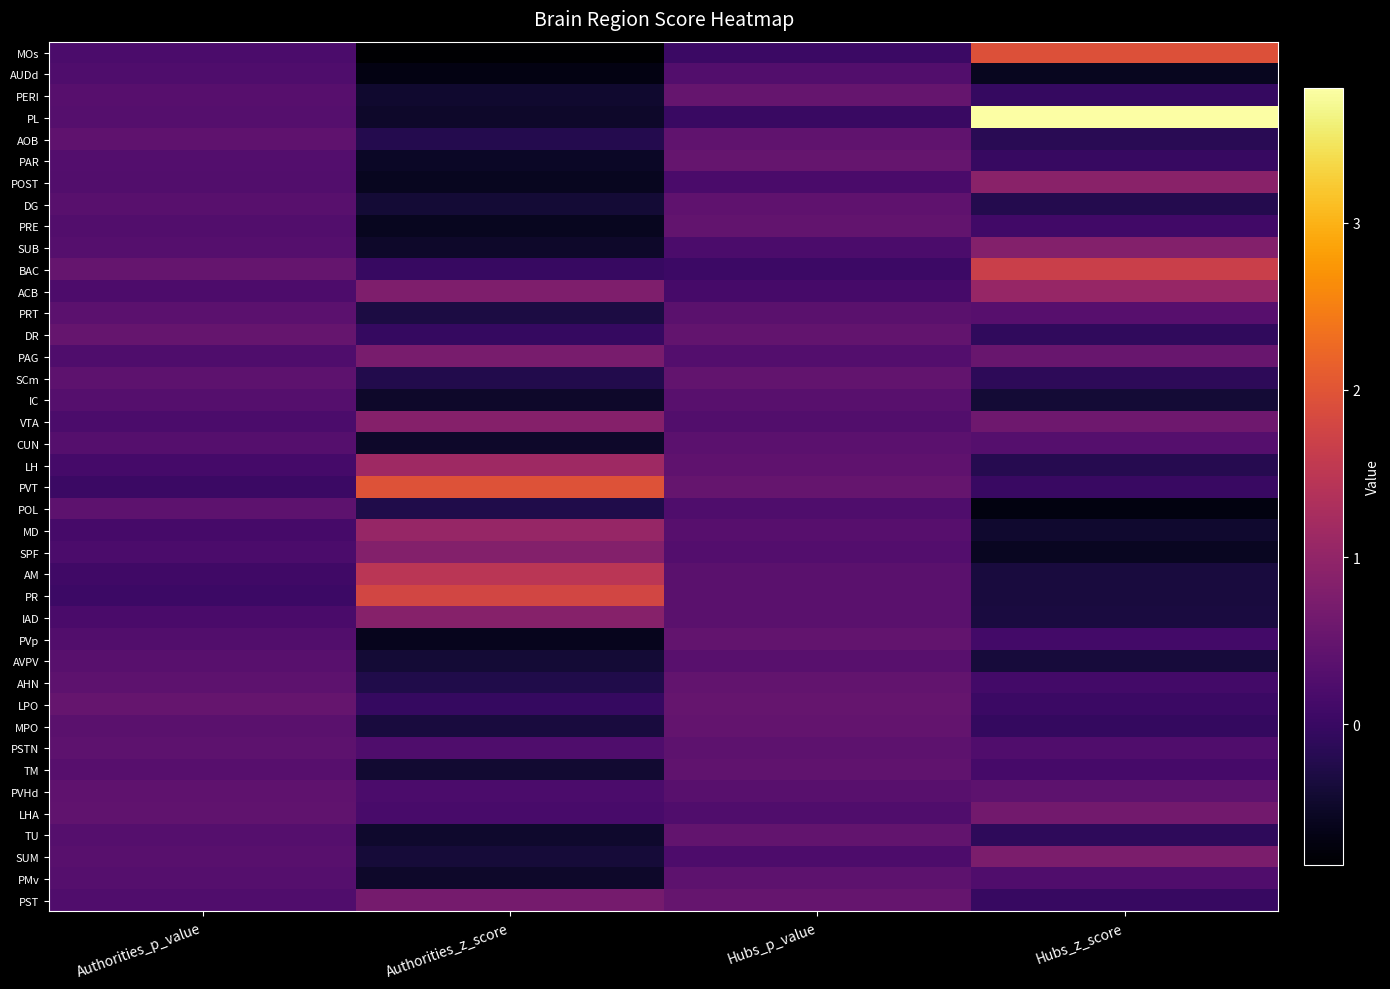

Reading right to left, list all the values displayed in this chart.

MOs: Hubs_z_score=1.9	Hubs_p_value=0.0	Authorities_z_score=-0.8	Authorities_p_value=0.2
AUDd: Hubs_z_score=-0.6	Hubs_p_value=0.3	Authorities_z_score=-0.7	Authorities_p_value=0.2
PERI: Hubs_z_score=-0.0	Hubs_p_value=0.5	Authorities_z_score=-0.4	Authorities_p_value=0.3
PL: Hubs_z_score=3.8	Hubs_p_value=0.0	Authorities_z_score=-0.5	Authorities_p_value=0.3
AOB: Hubs_z_score=-0.2	Hubs_p_value=0.4	Authorities_z_score=-0.2	Authorities_p_value=0.4
PAR: Hubs_z_score=-0.0	Hubs_p_value=0.5	Authorities_z_score=-0.5	Authorities_p_value=0.3
POST: Hubs_z_score=0.9	Hubs_p_value=0.2	Authorities_z_score=-0.6	Authorities_p_value=0.3
DG: Hubs_z_score=-0.2	Hubs_p_value=0.4	Authorities_z_score=-0.4	Authorities_p_value=0.3
PRE: Hubs_z_score=0.1	Hubs_p_value=0.5	Authorities_z_score=-0.6	Authorities_p_value=0.3
SUB: Hubs_z_score=0.8	Hubs_p_value=0.2	Authorities_z_score=-0.5	Authorities_p_value=0.3
BAC: Hubs_z_score=1.7	Hubs_p_value=0.0	Authorities_z_score=-0.0	Authorities_p_value=0.5
ACB: Hubs_z_score=1.1	Hubs_p_value=0.1	Authorities_z_score=0.8	Authorities_p_value=0.2
PRT: Hubs_z_score=0.3	Hubs_p_value=0.4	Authorities_z_score=-0.3	Authorities_p_value=0.4
DR: Hubs_z_score=-0.1	Hubs_p_value=0.5	Authorities_z_score=-0.0	Authorities_p_value=0.5
PAG: Hubs_z_score=0.5	Hubs_p_value=0.3	Authorities_z_score=0.7	Authorities_p_value=0.2
SCm: Hubs_z_score=-0.1	Hubs_p_value=0.4	Authorities_z_score=-0.2	Authorities_p_value=0.4
IC: Hubs_z_score=-0.4	Hubs_p_value=0.3	Authorities_z_score=-0.5	Authorities_p_value=0.3
VTA: Hubs_z_score=0.6	Hubs_p_value=0.3	Authorities_z_score=0.9	Authorities_p_value=0.2
CUN: Hubs_z_score=0.3	Hubs_p_value=0.4	Authorities_z_score=-0.5	Authorities_p_value=0.3
LH: Hubs_z_score=-0.2	Hubs_p_value=0.4	Authorities_z_score=1.1	Authorities_p_value=0.1
PVT: Hubs_z_score=0.0	Hubs_p_value=0.5	Authorities_z_score=2.0	Authorities_p_value=0.0
POL: Hubs_z_score=-0.7	Hubs_p_value=0.2	Authorities_z_score=-0.3	Authorities_p_value=0.4
MD: Hubs_z_score=-0.5	Hubs_p_value=0.3	Authorities_z_score=1.1	Authorities_p_value=0.1
SPF: Hubs_z_score=-0.6	Hubs_p_value=0.3	Authorities_z_score=0.8	Authorities_p_value=0.2
AM: Hubs_z_score=-0.3	Hubs_p_value=0.4	Authorities_z_score=1.5	Authorities_p_value=0.1
PR: Hubs_z_score=-0.3	Hubs_p_value=0.4	Authorities_z_score=1.8	Authorities_p_value=0.0
IAD: Hubs_z_score=-0.3	Hubs_p_value=0.4	Authorities_z_score=0.9	Authorities_p_value=0.2
PVp: Hubs_z_score=0.1	Hubs_p_value=0.5	Authorities_z_score=-0.6	Authorities_p_value=0.3
AVPV: Hubs_z_score=-0.4	Hubs_p_value=0.4	Authorities_z_score=-0.4	Authorities_p_value=0.3
AHN: Hubs_z_score=0.1	Hubs_p_value=0.5	Authorities_z_score=-0.3	Authorities_p_value=0.4
LPO: Hubs_z_score=0.0	Hubs_p_value=0.5	Authorities_z_score=-0.0	Authorities_p_value=0.5
MPO: Hubs_z_score=-0.1	Hubs_p_value=0.5	Authorities_z_score=-0.3	Authorities_p_value=0.4
PSTN: Hubs_z_score=0.3	Hubs_p_value=0.4	Authorities_z_score=0.2	Authorities_p_value=0.4
TM: Hubs_z_score=0.1	Hubs_p_value=0.4	Authorities_z_score=-0.4	Authorities_p_value=0.3
PVHd: Hubs_z_score=0.4	Hubs_p_value=0.3	Authorities_z_score=0.2	Authorities_p_value=0.4
LHA: Hubs_z_score=0.6	Hubs_p_value=0.3	Authorities_z_score=0.2	Authorities_p_value=0.4
TU: Hubs_z_score=-0.1	Hubs_p_value=0.5	Authorities_z_score=-0.5	Authorities_p_value=0.3
SUM: Hubs_z_score=0.7	Hubs_p_value=0.2	Authorities_z_score=-0.4	Authorities_p_value=0.4
PMv: Hubs_z_score=0.3	Hubs_p_value=0.4	Authorities_z_score=-0.5	Authorities_p_value=0.3
PST: Hubs_z_score=-0.0	Hubs_p_value=0.5	Authorities_z_score=0.7	Authorities_p_value=0.3